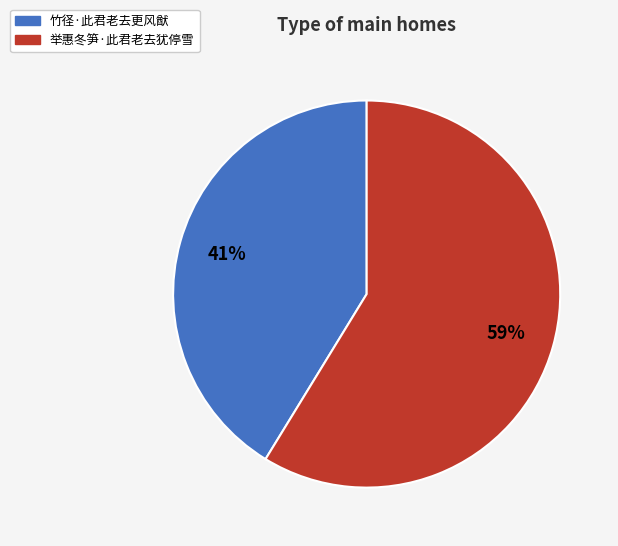

Which has a higher value, 竹径·此君老去更风猷 or 举惠冬笋·此君老去犹停雪?

举惠冬笋·此君老去犹停雪